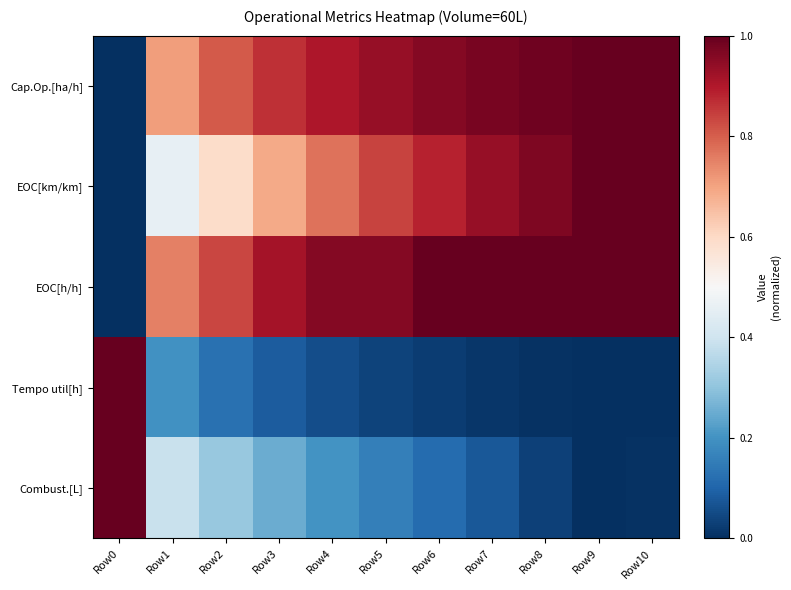

Which category has the lowest value across all series?

Row0